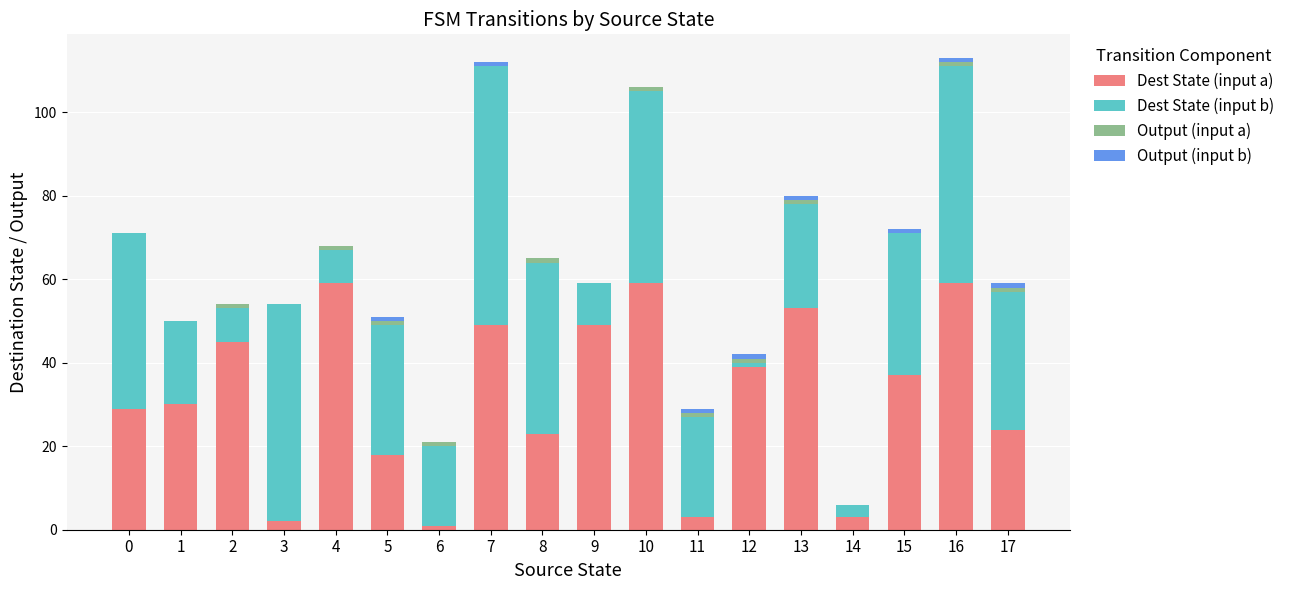

Does the chart contain stacked bars?

Yes